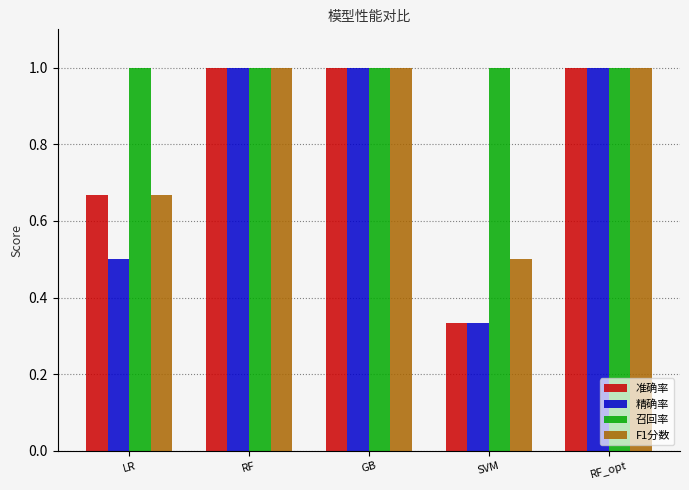

What is the total value across all series at GB?

4.0